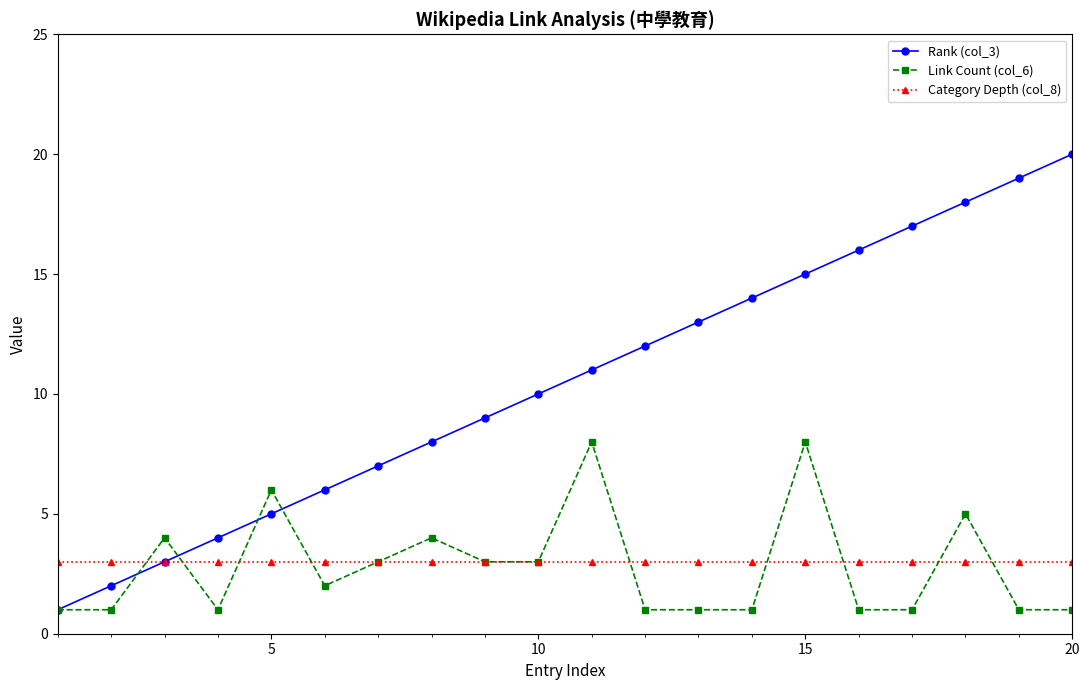

What is the greatest value displayed?

20